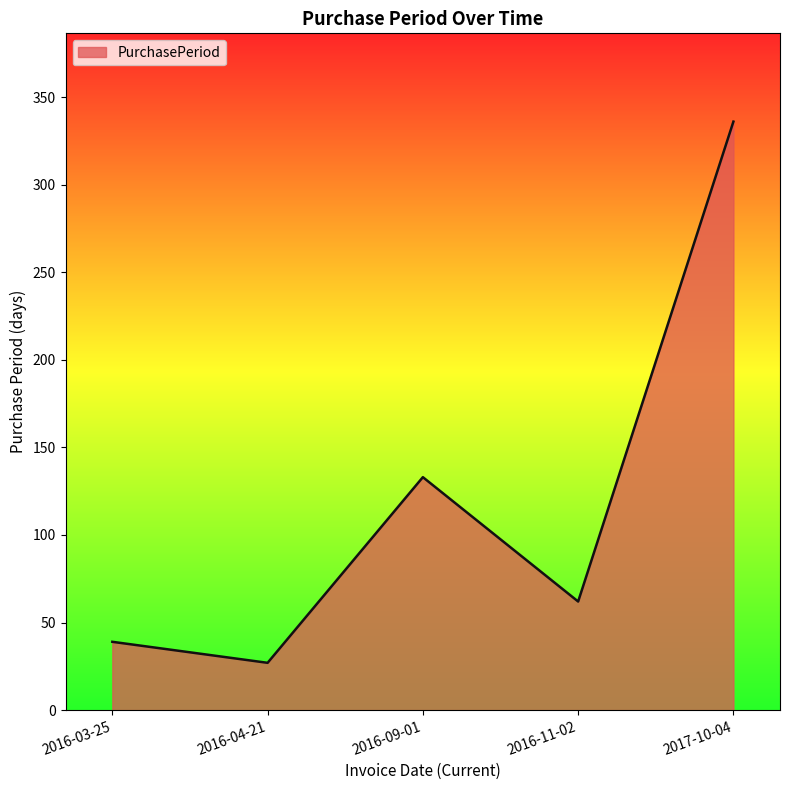

Where does the data first go above 62?

2016-09-01